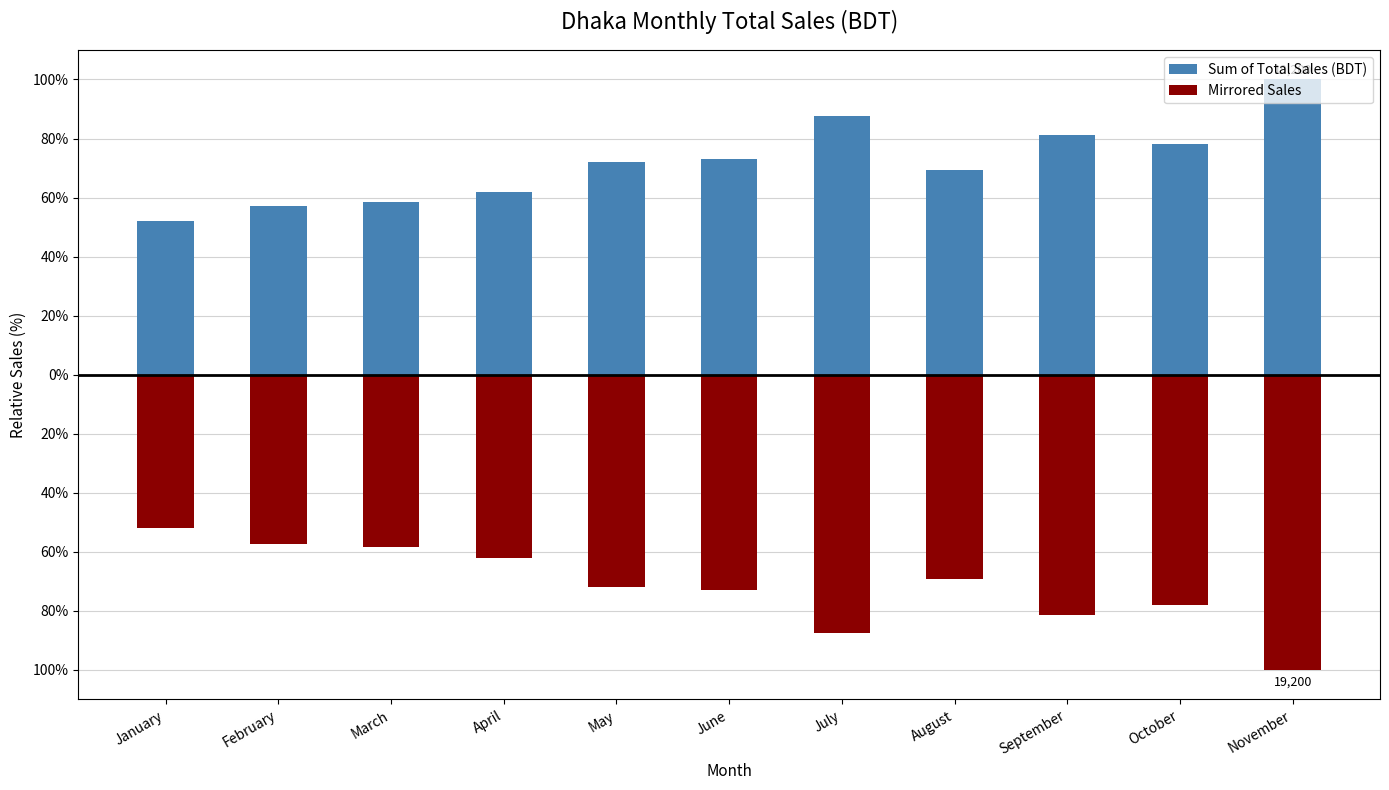

At which category is the sum across all series the highest?

January